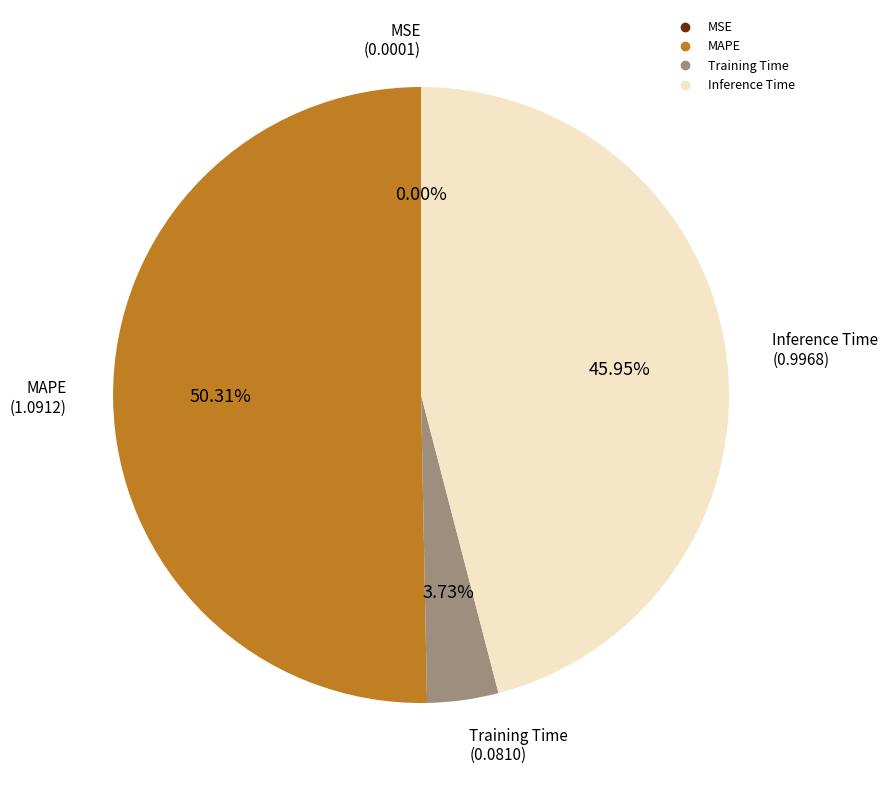

Does any single category account for the majority?

Yes